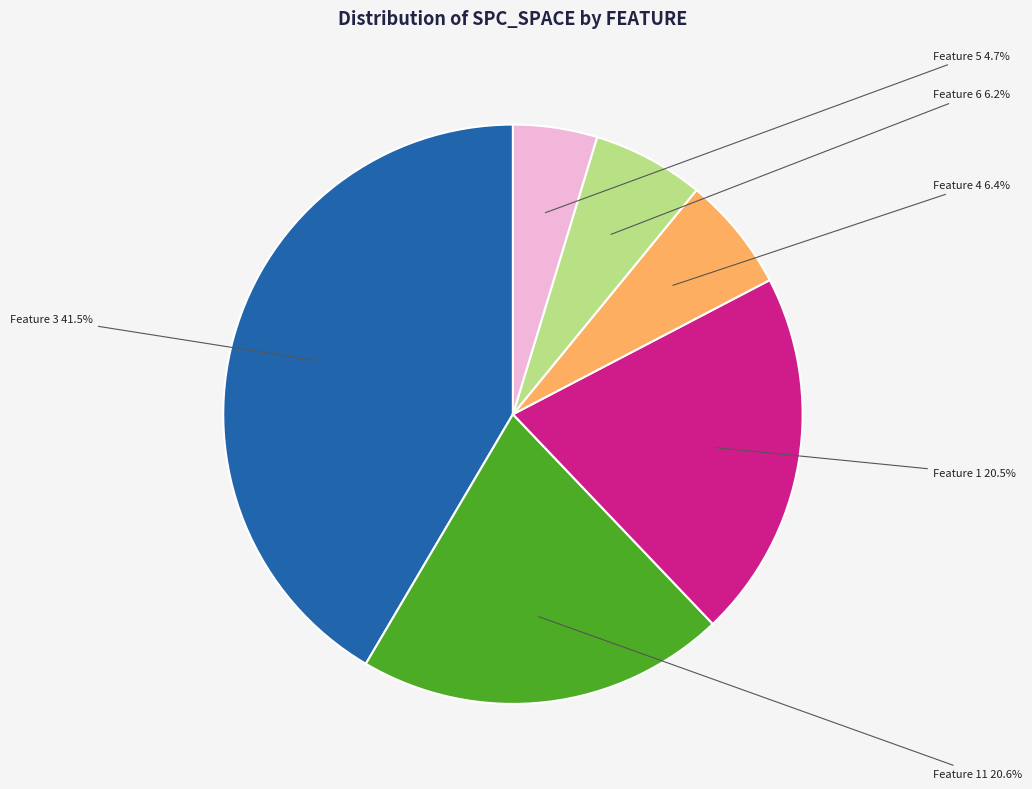

Is there a majority slice in this chart?

No